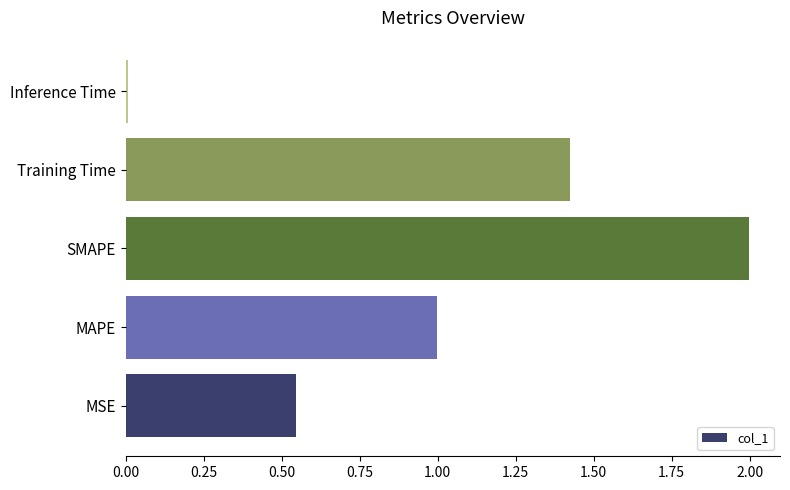

How many series are shown in this chart?

1